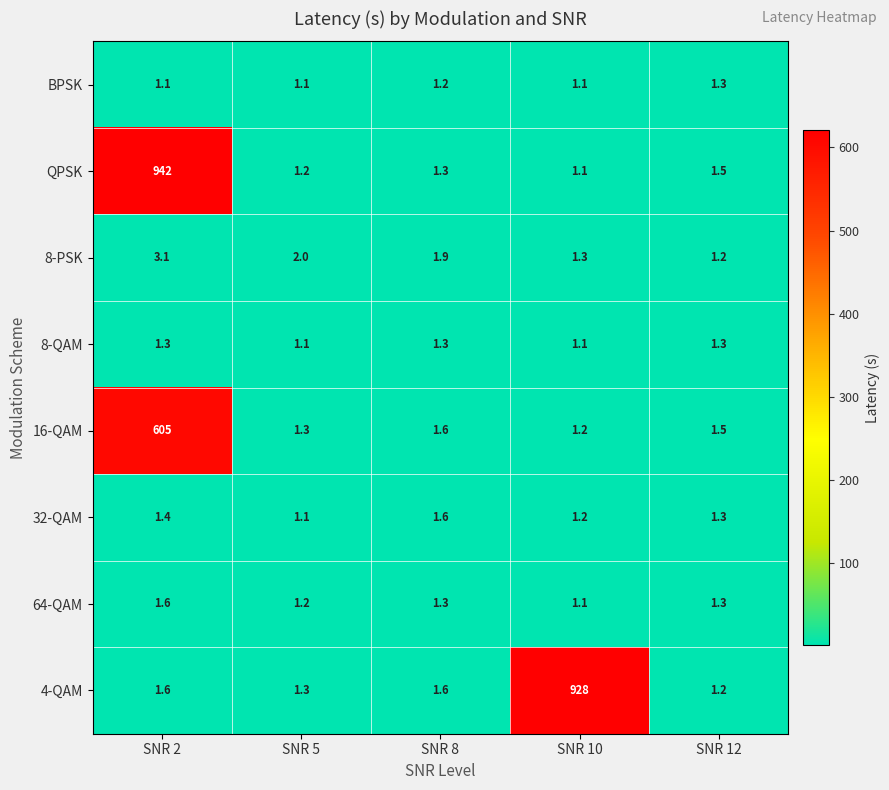

At which category does the chart reach its peak across all series?

SNR 2